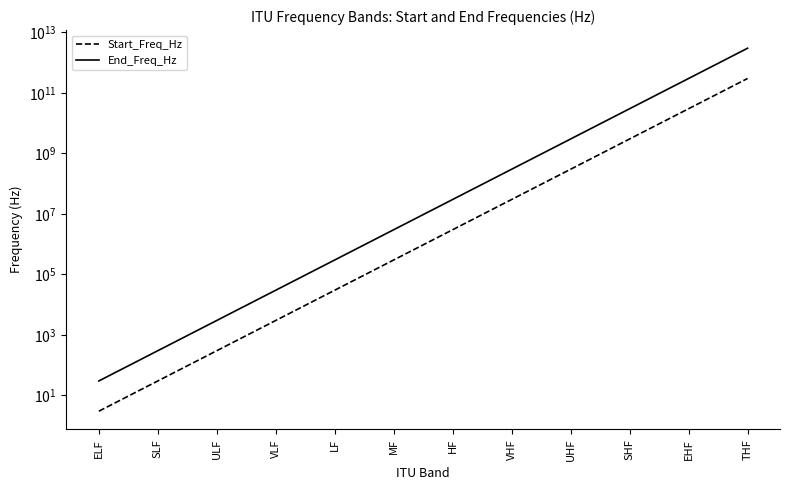

Which series has the largest total across all categories?

End_Freq_Hz